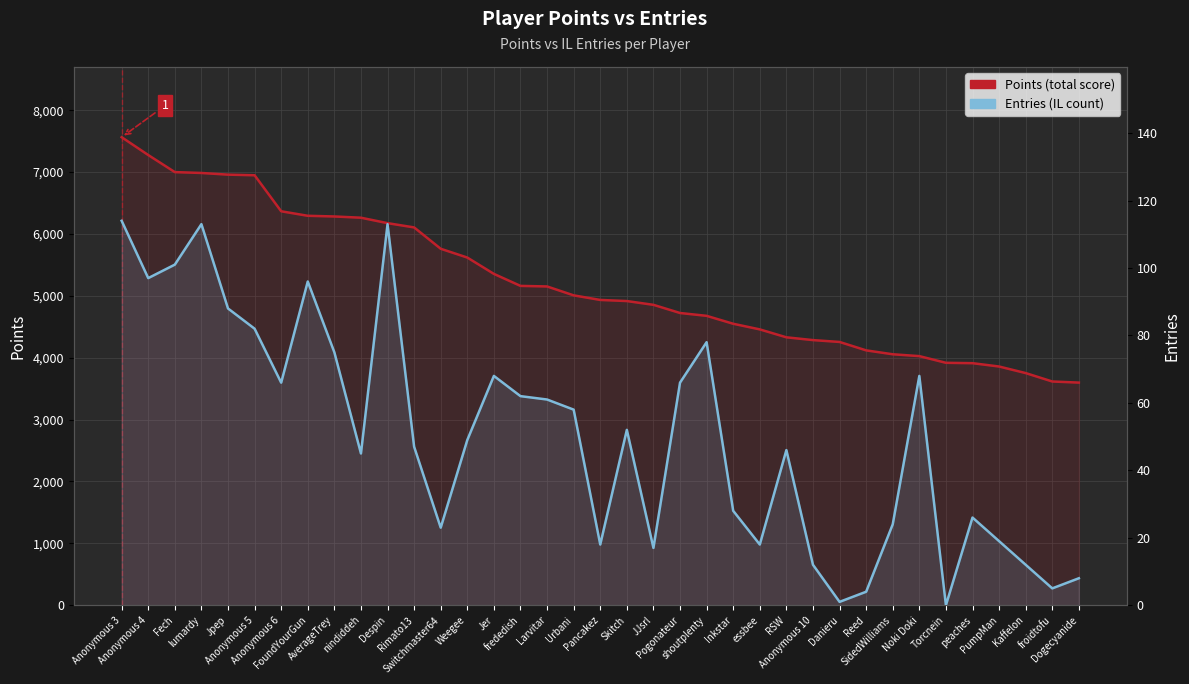

The Points (score) series shows 8805 at Skitch. True or false?

False